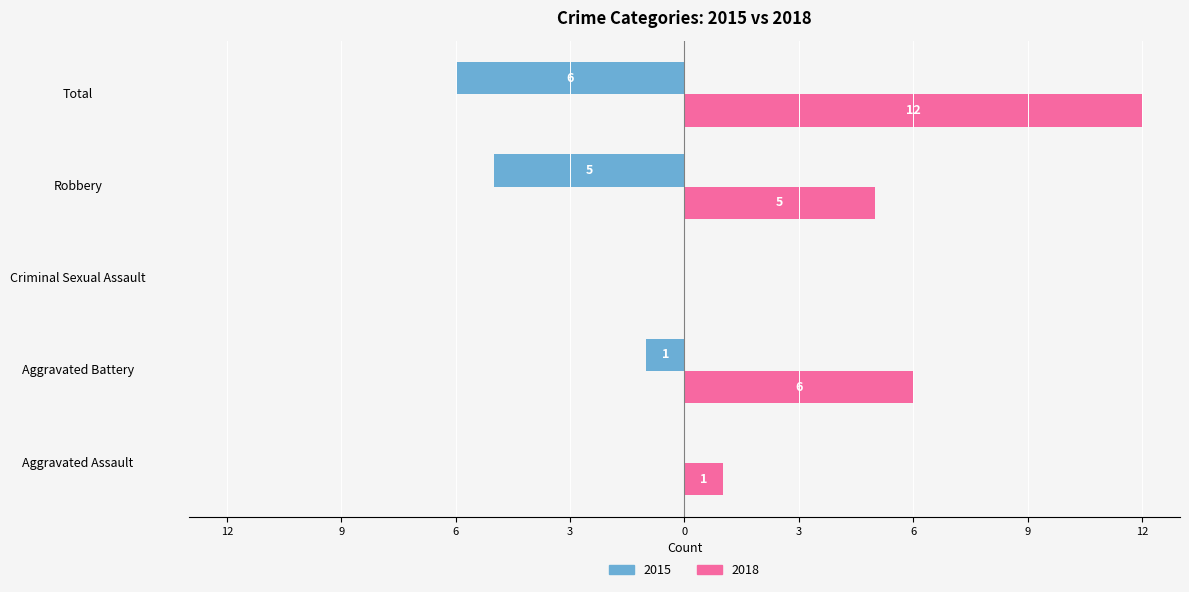

What are all the series names shown in the legend?

2015, 2018